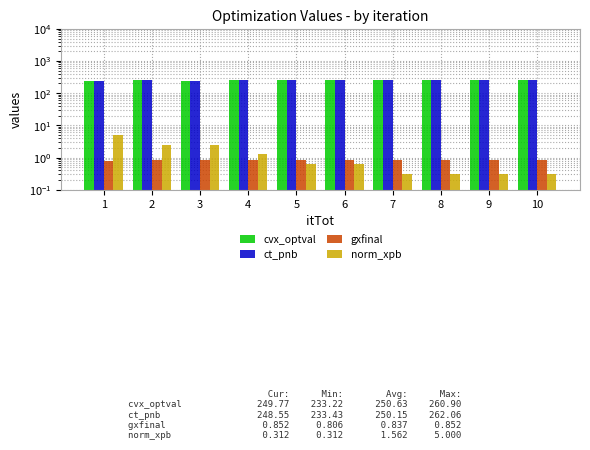

The value of cvx_optval at 5 is 126.6. True or false?

False